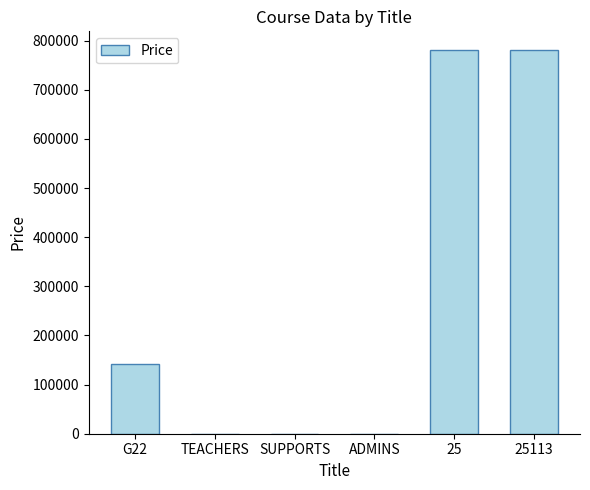

At which label is the value closest to 390000?

G22